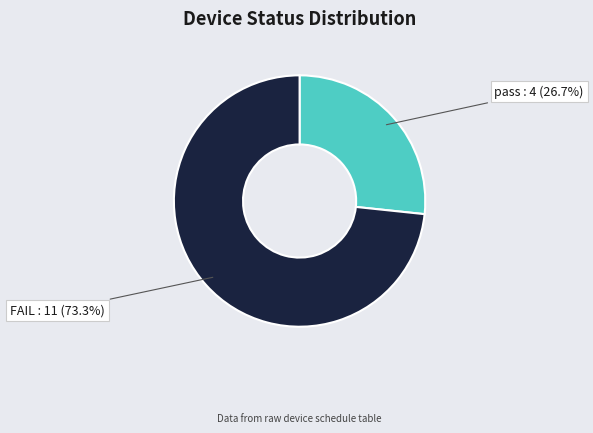

Is there a majority slice in this chart?

Yes